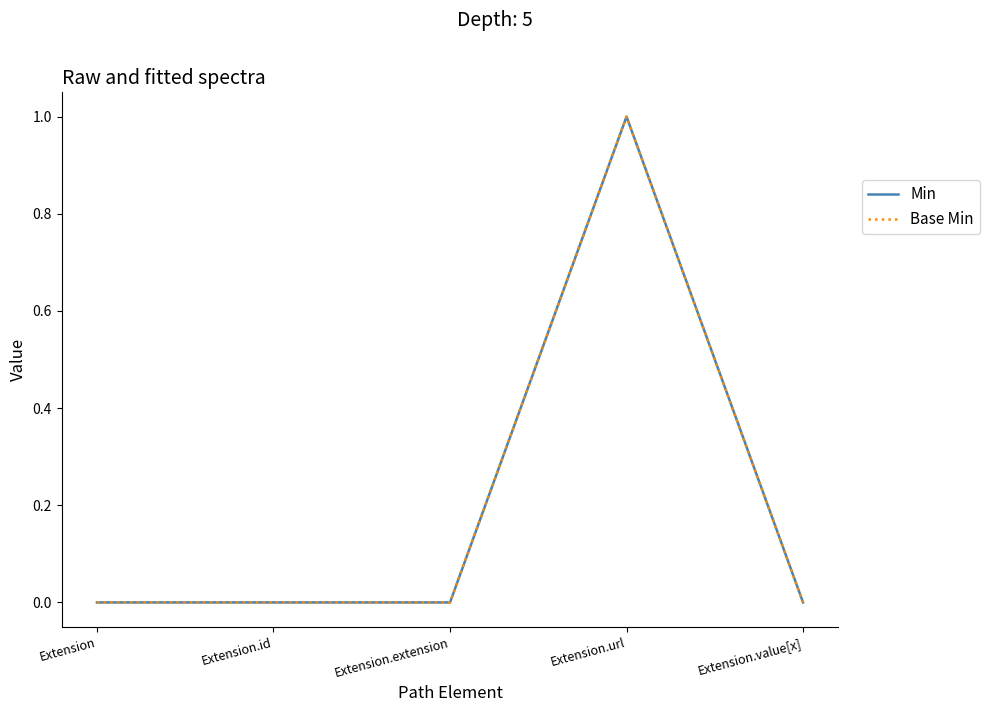

Is this an area chart (filled region under the line)?

No